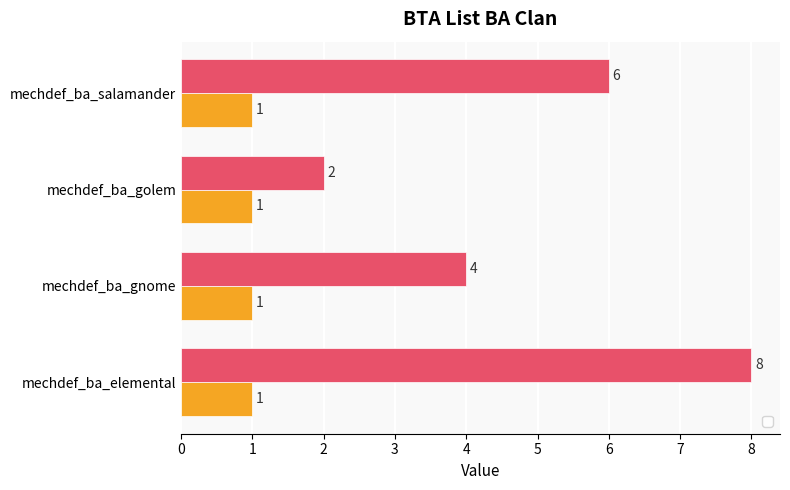

What position from the left is mechdef_ba_golem?

3